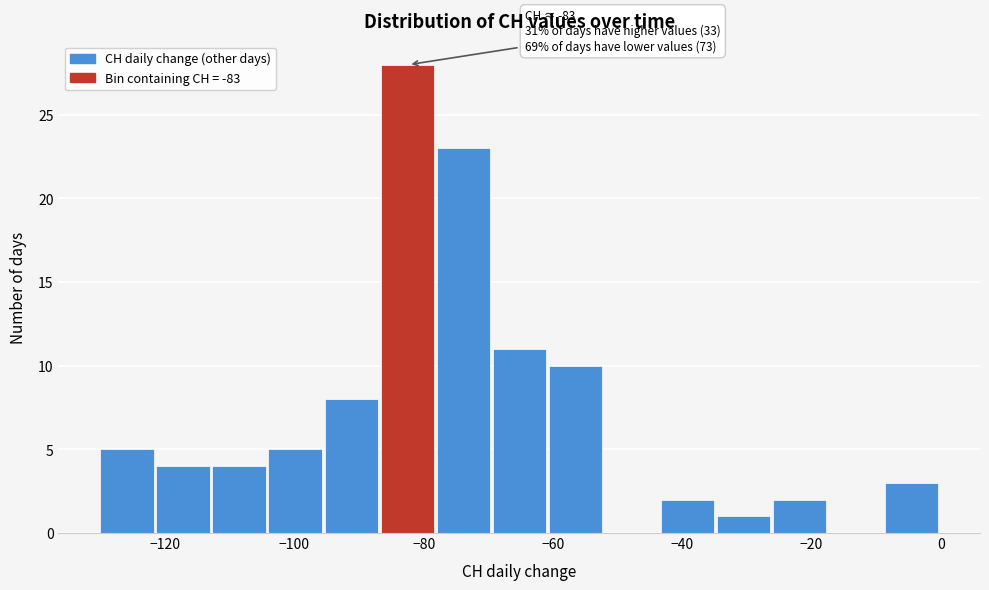

Which range on the x-axis has the tallest bar?

-86 to -78